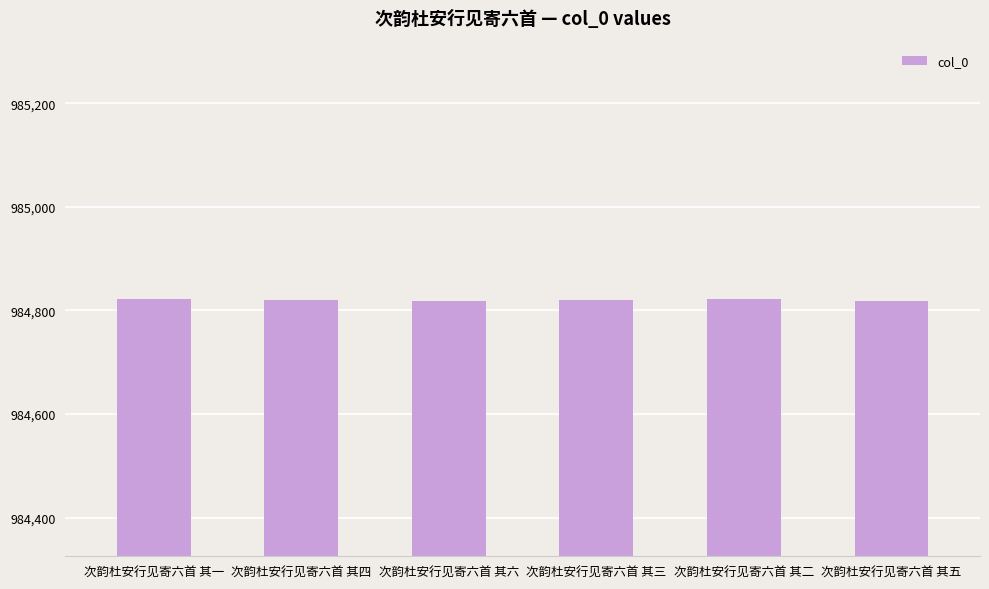

How many bars are there in total?

6